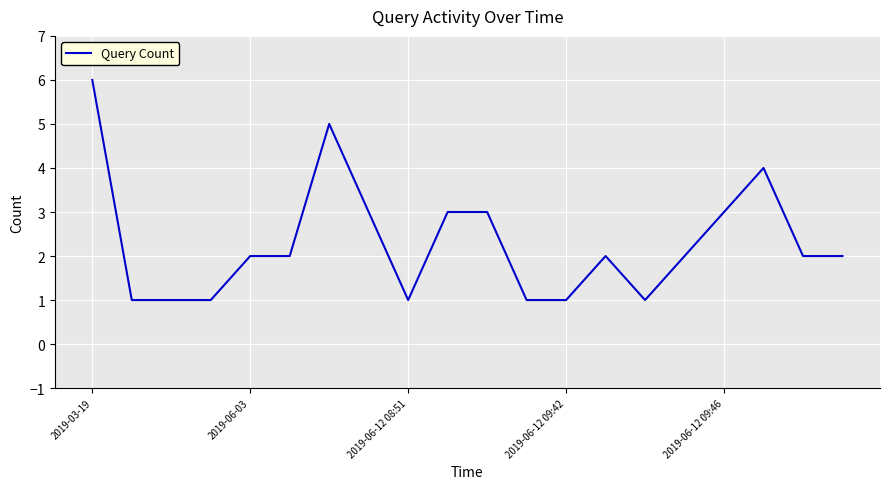

What is the maximum value shown in the chart?

6